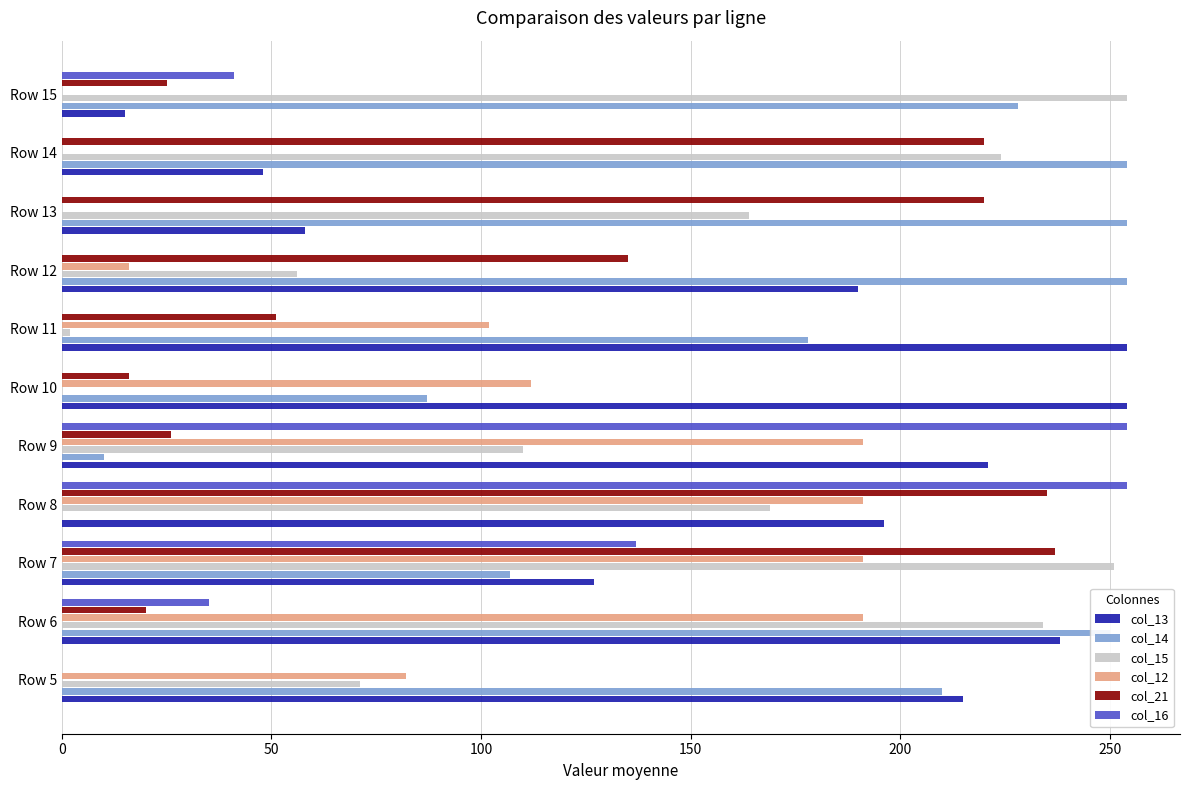

The col_12 series shows 260 at Row 8. True or false?

False